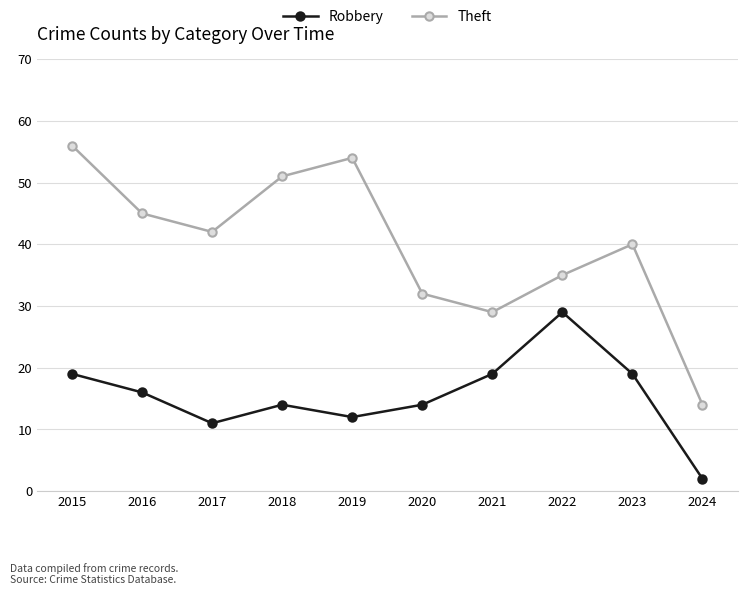

What is the difference between the highest and lowest values at 2019?

42